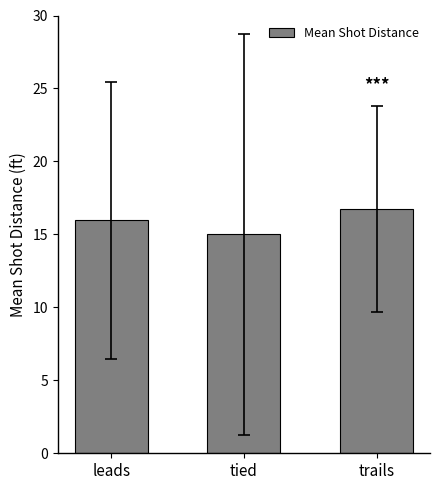

Which category has the highest value across all series?

trails